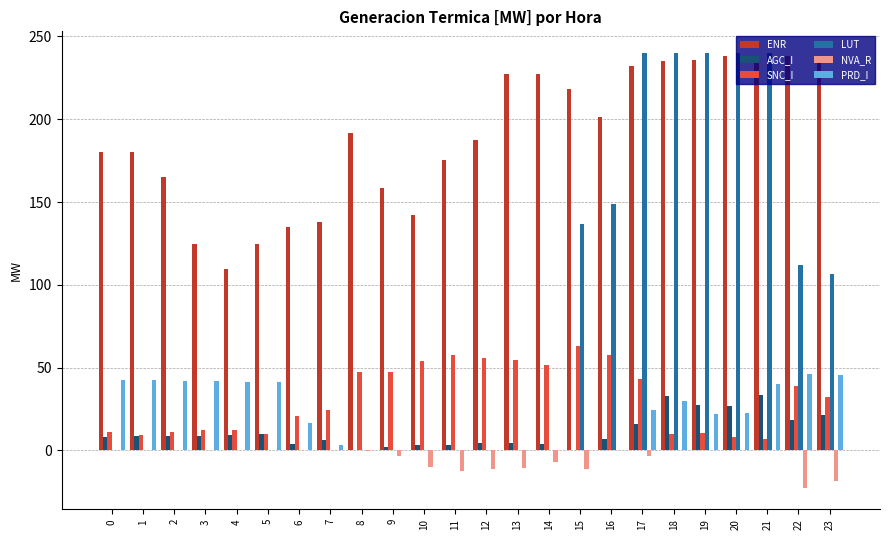

Which series has the largest total across all categories?

ENR